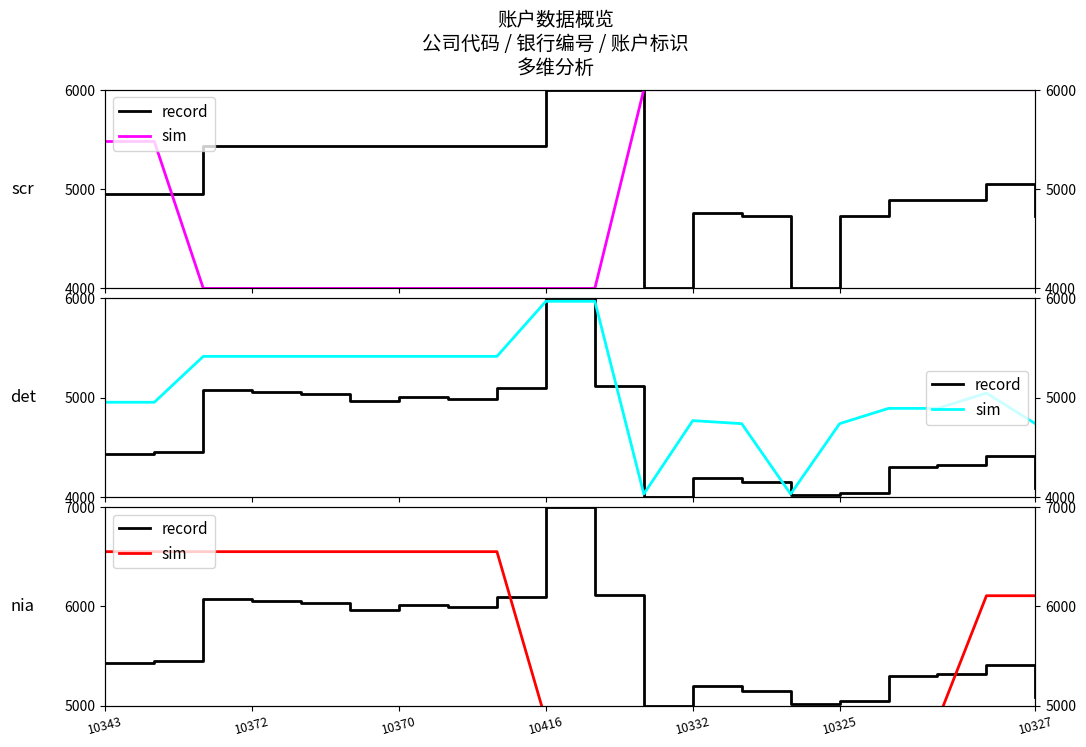

Is the value of record at 11 greater than the value of sim at 11?

Yes